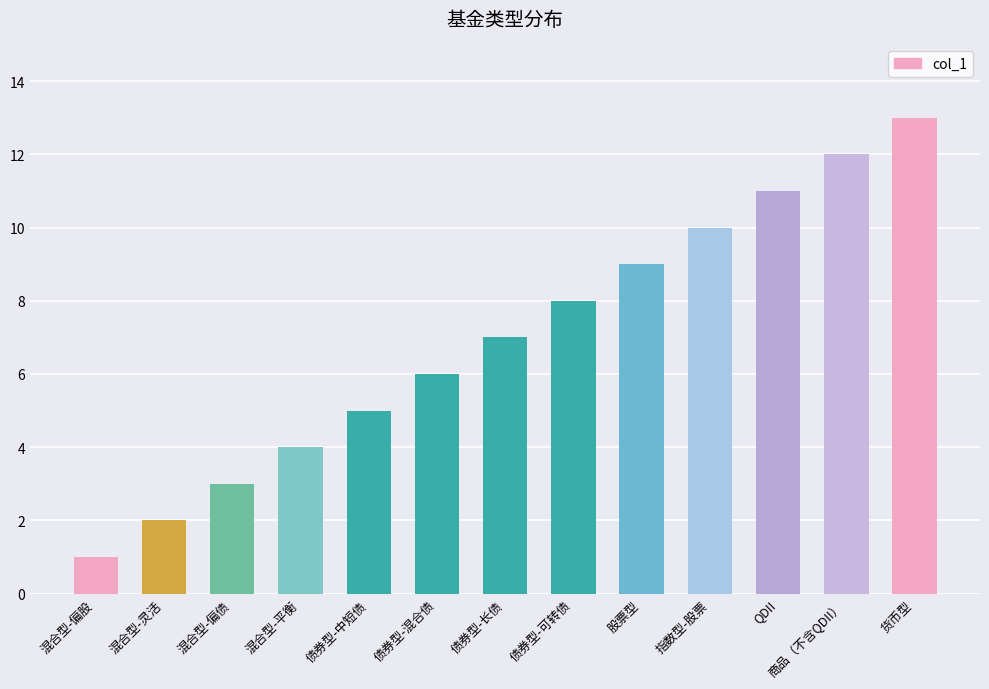

Are the bars grouped side by side (vs. stacked)?

No